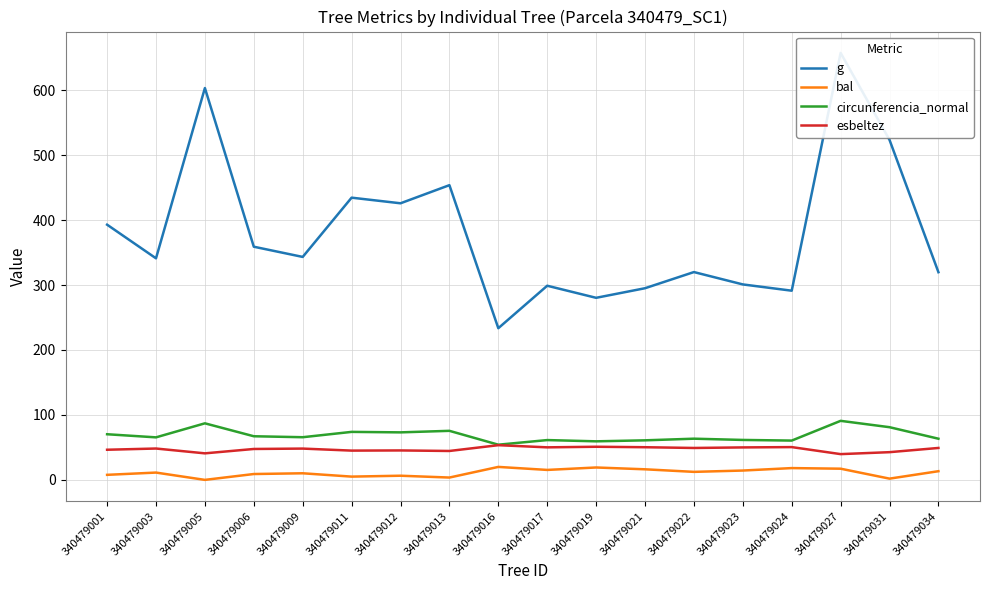

At how many categories does at least one series exceed 433?

5